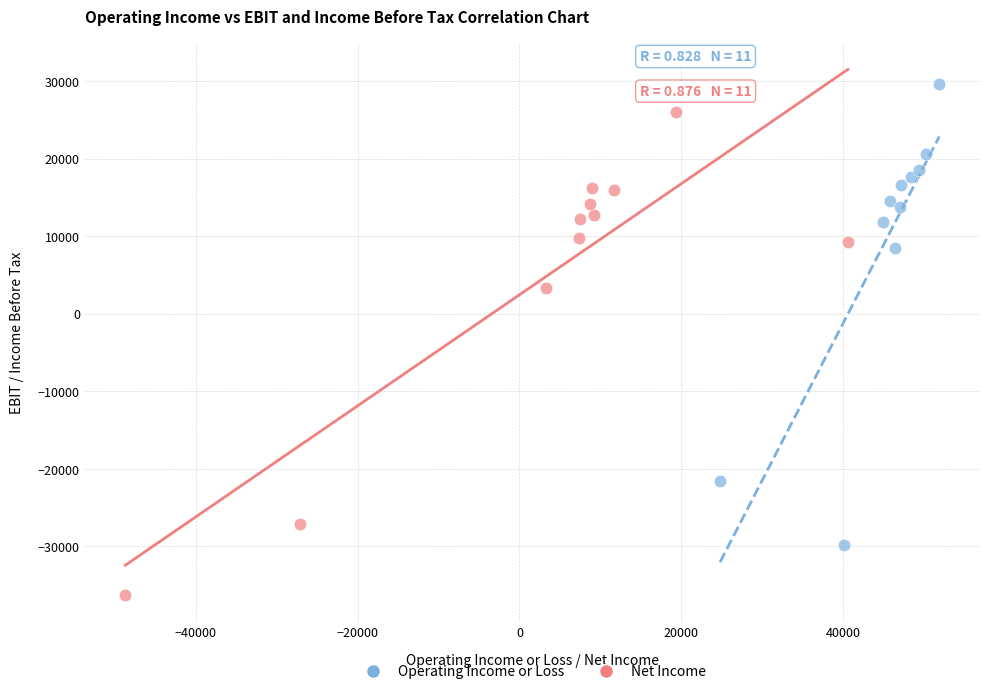

Which series reaches the maximum Y coordinate?

Operating Income or Loss